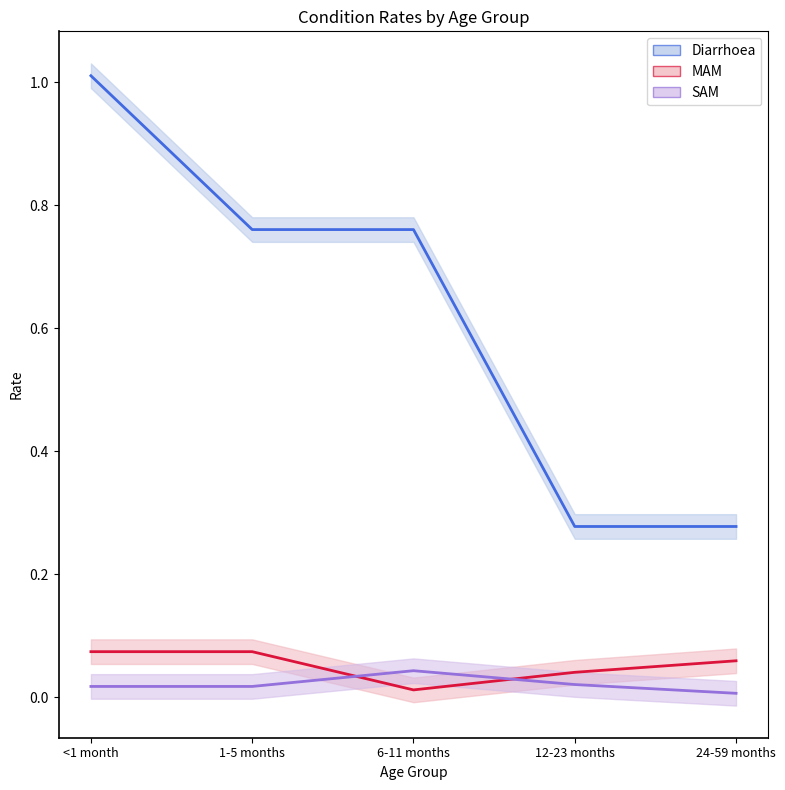

Where is SAM nearest to the value 0?

24-59 months